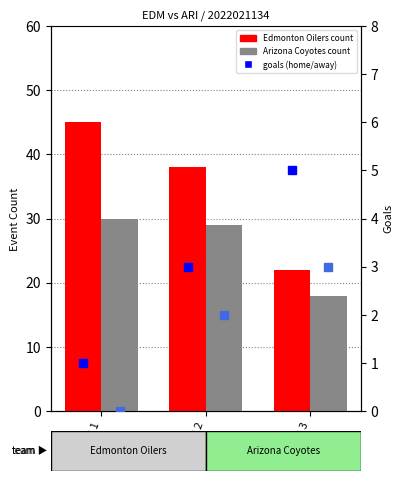

What is the difference between the highest and lowest values at Period 1?

45